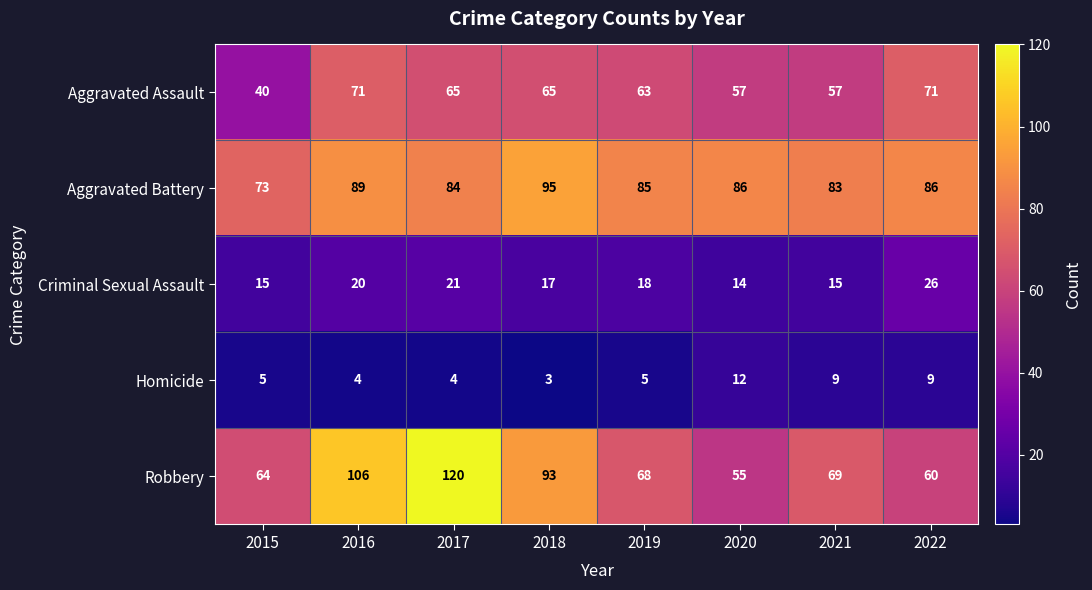

What is the smallest value displayed?

3